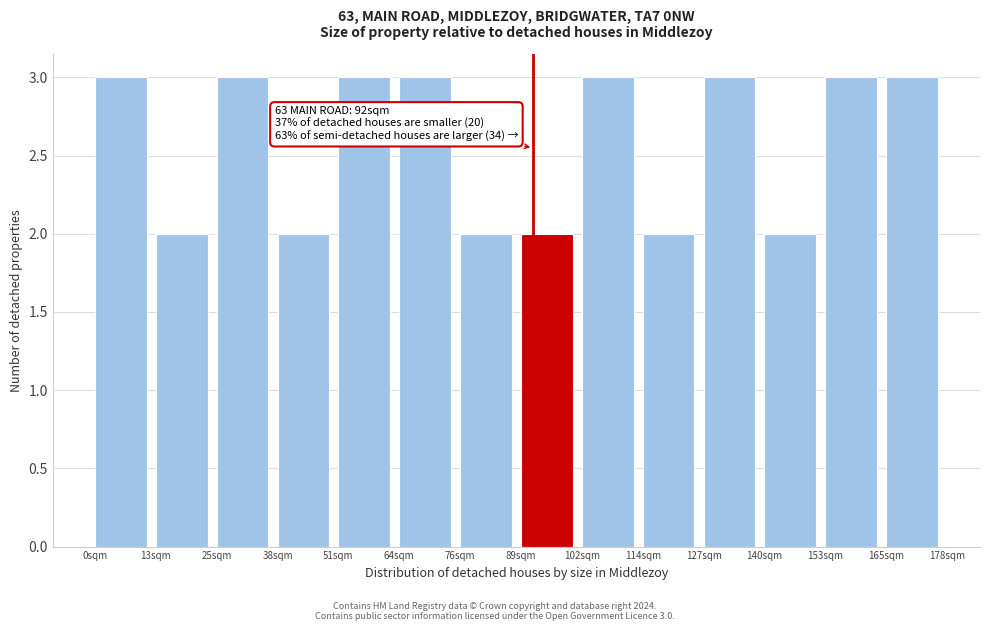

Reading right to left, extract all data points from this chart.

165sqm=3	153sqm=3	140sqm=2	127sqm=3	114sqm=2	102sqm=3	89sqm=2	76sqm=2	64sqm=3	51sqm=3	38sqm=2	25sqm=3	13sqm=2	0sqm=3